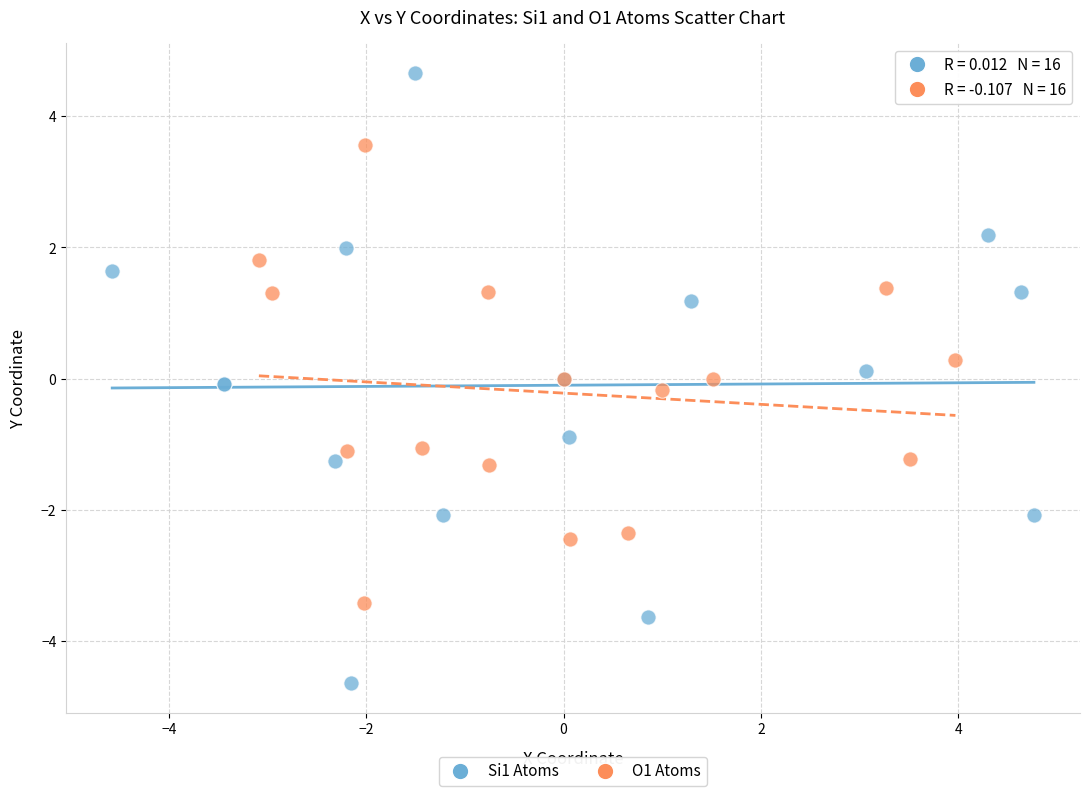

What are all the series names shown in the legend?

Si1 Atoms, O1 Atoms